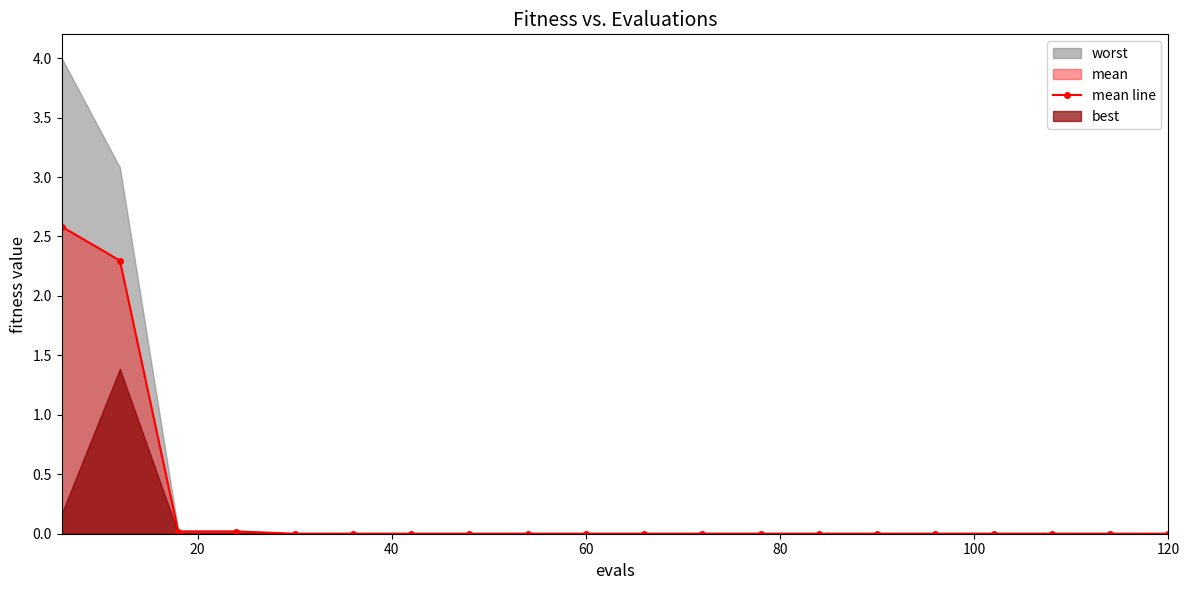

How many categories are shown in the chart?

20